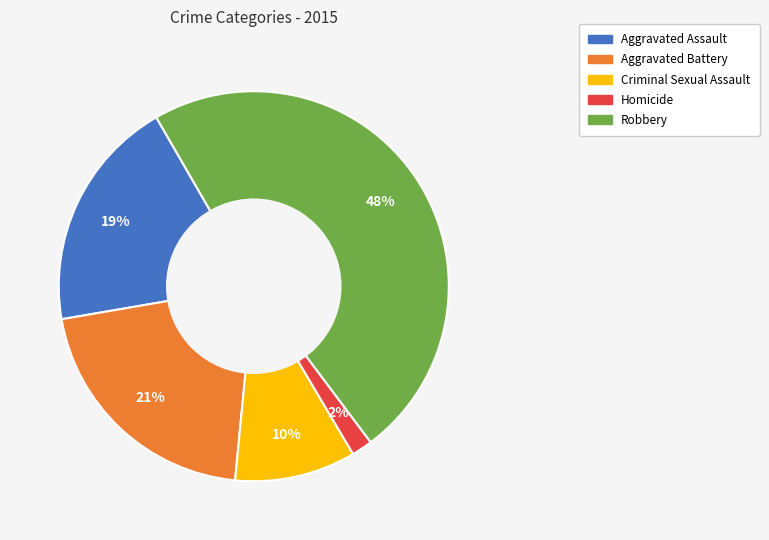

Rank the categories by value from lowest to highest.

Homicide, Criminal Sexual Assault, Aggravated Assault, Aggravated Battery, Robbery